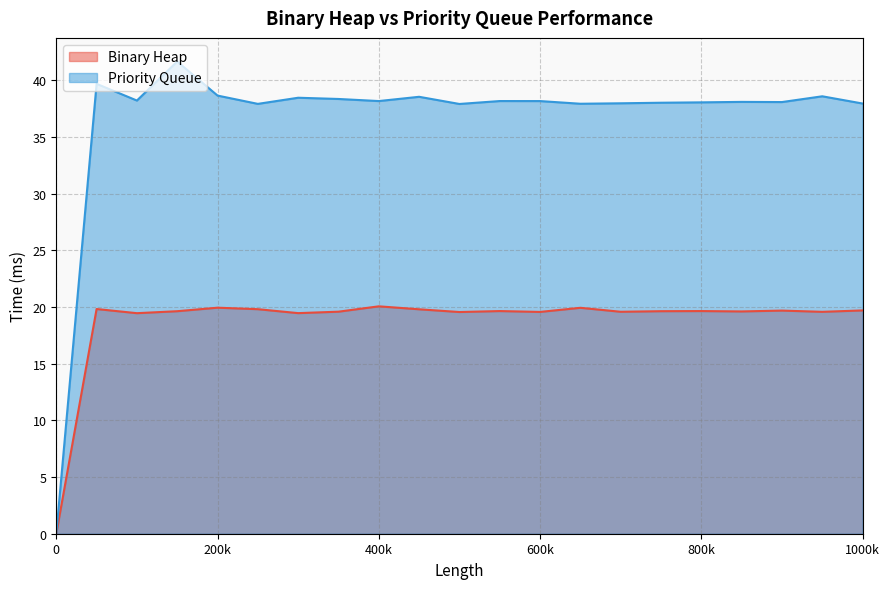

How many series are shown in this chart?

2